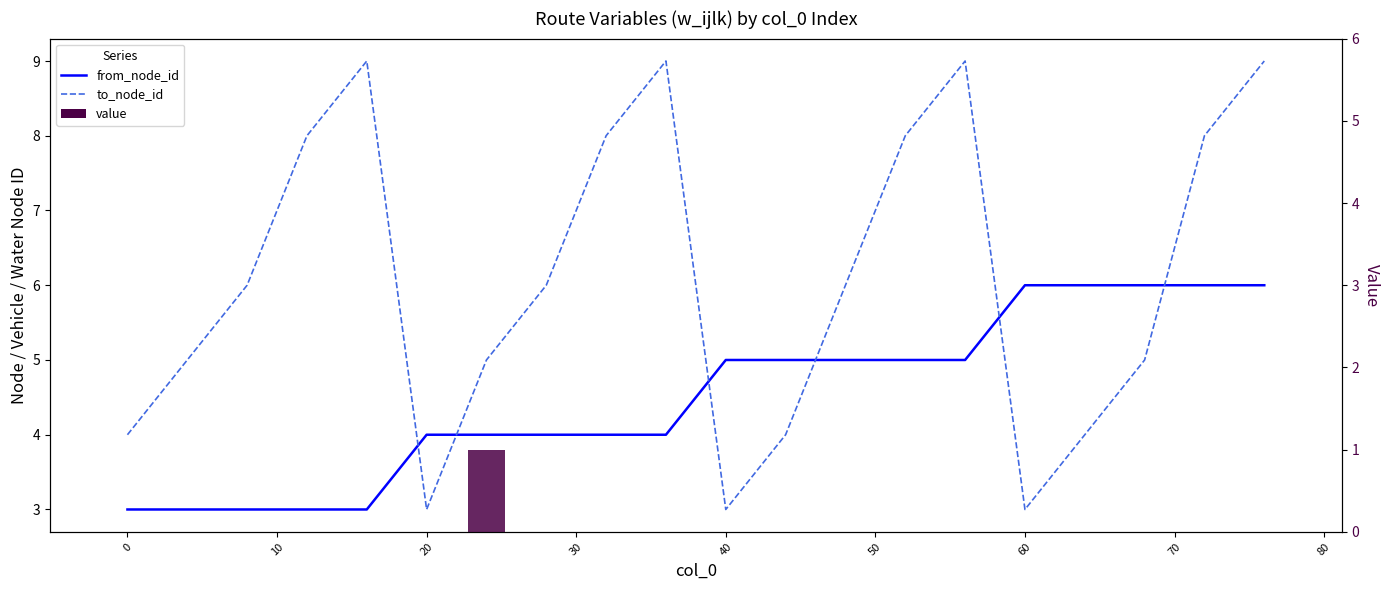

The value of value at 60 is -1. True or false?

False